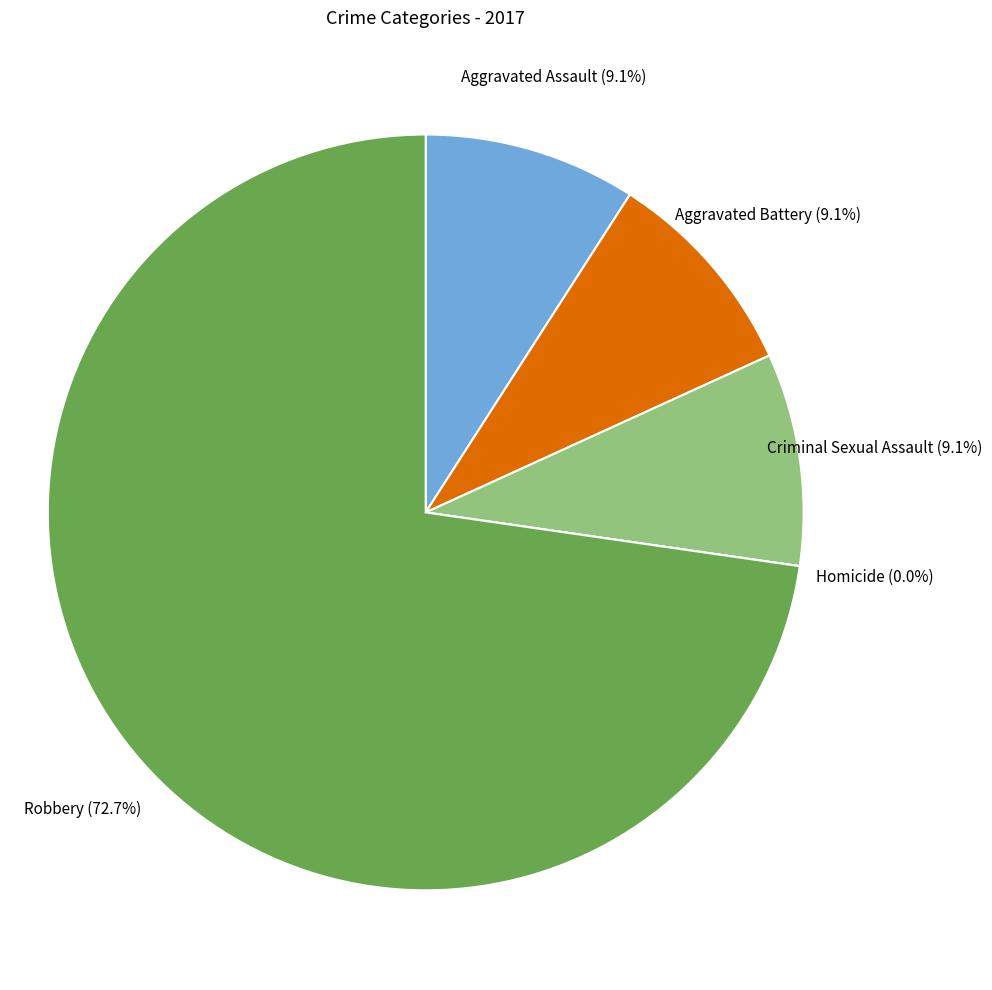

Which slice represents more than half of the pie?

Robbery